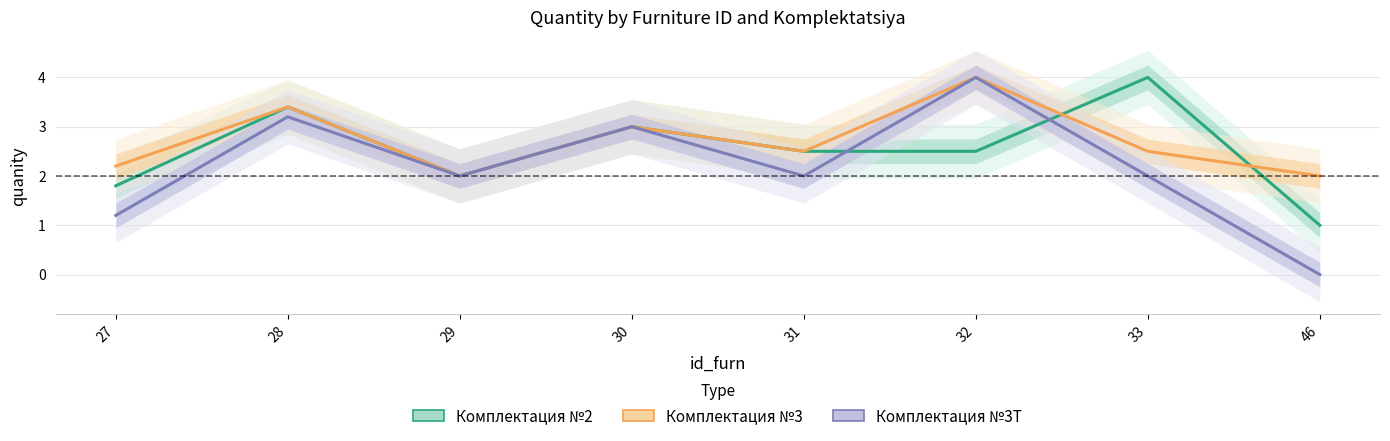

True or false: Комплектация №2 and Комплектация №3Т intersect in this chart.

True